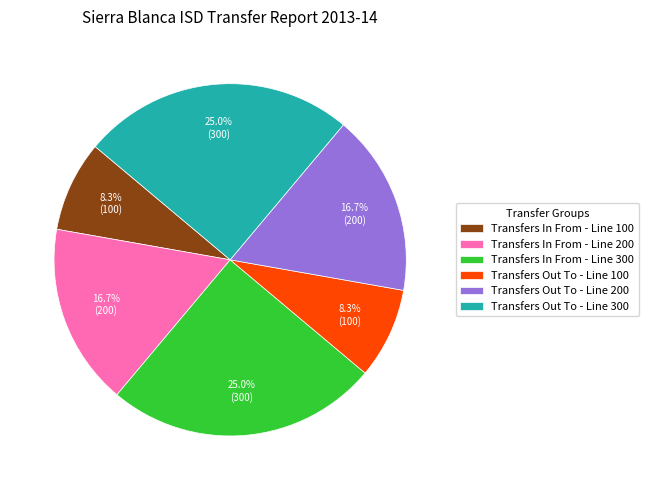

Approximately how many times larger is the value at Transfers In From - Line 100 compared to Transfers Out To - Line 300?

0.3